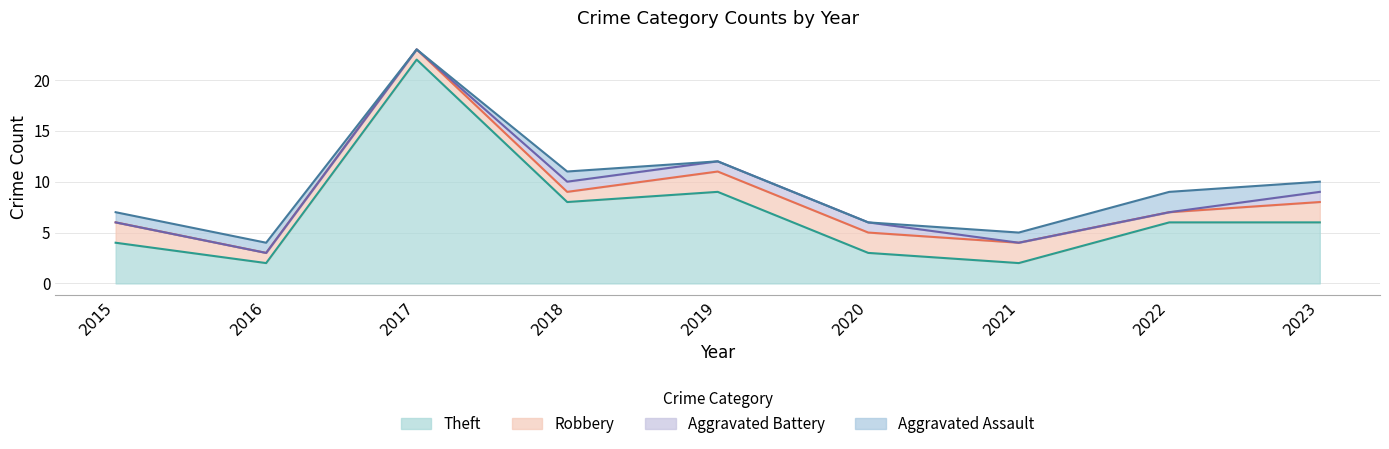

Which has a higher value, 2018 or 2016?

2018